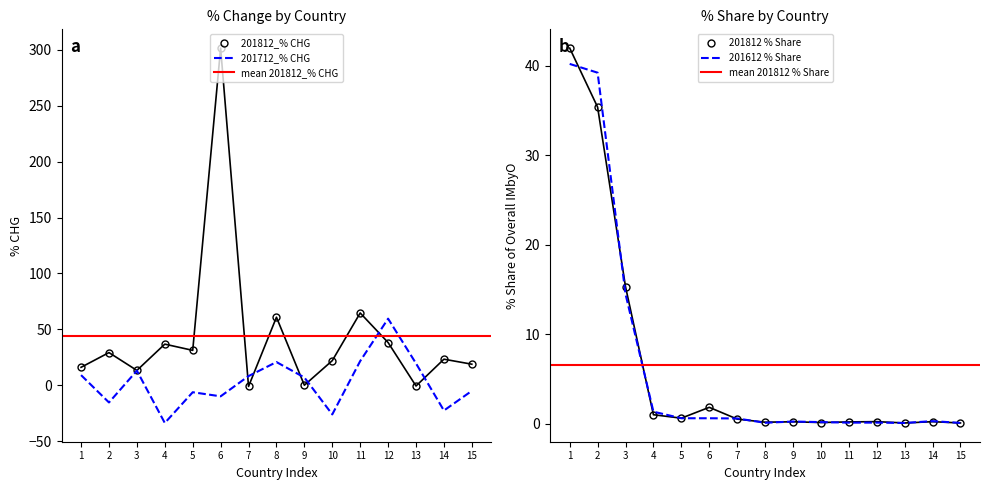

Is it true that 201812_% CHG equals 28.7 at 15?

False